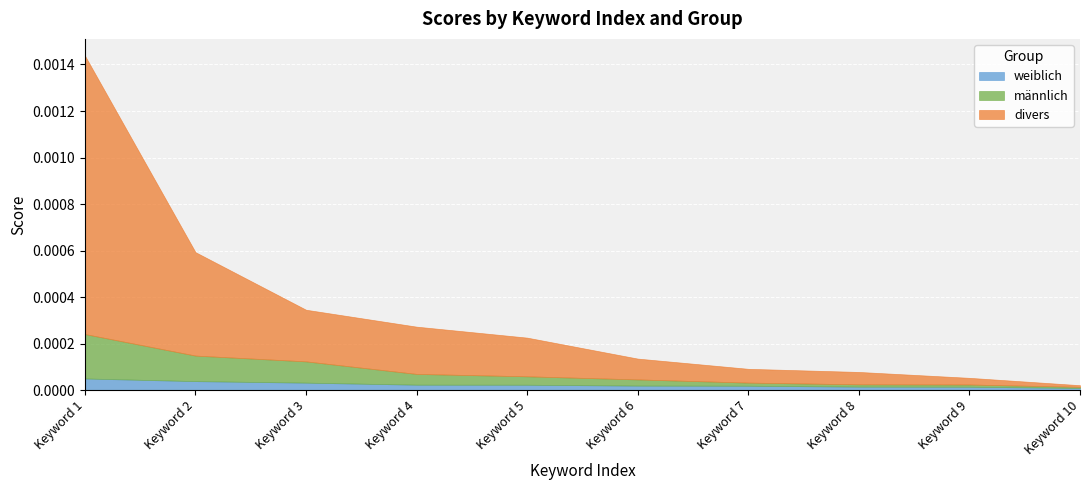

At which category is the sum across all series the highest?

Keyword 1